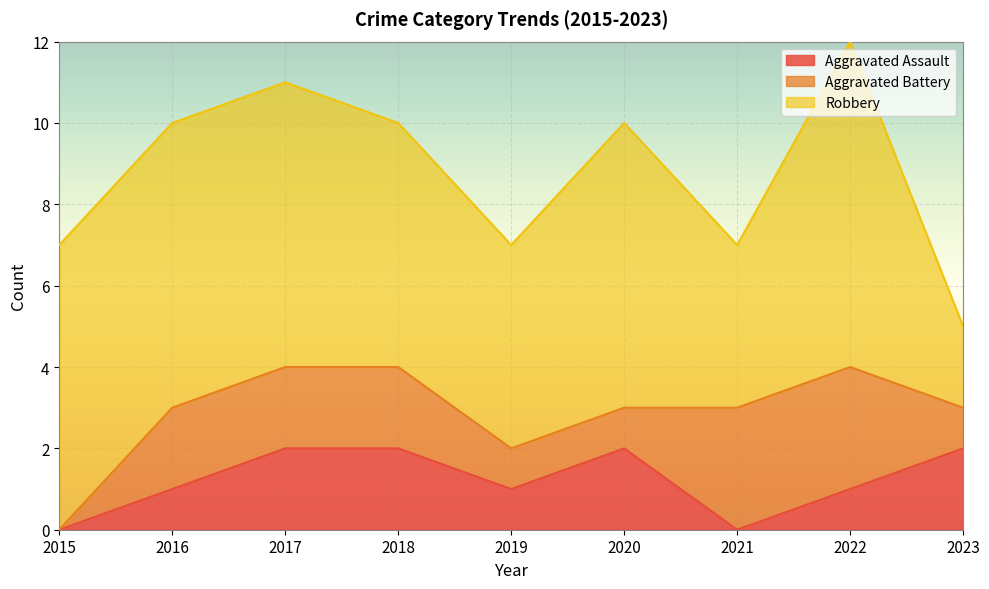

What is the approximate value of Aggravated Battery at 2018?

2